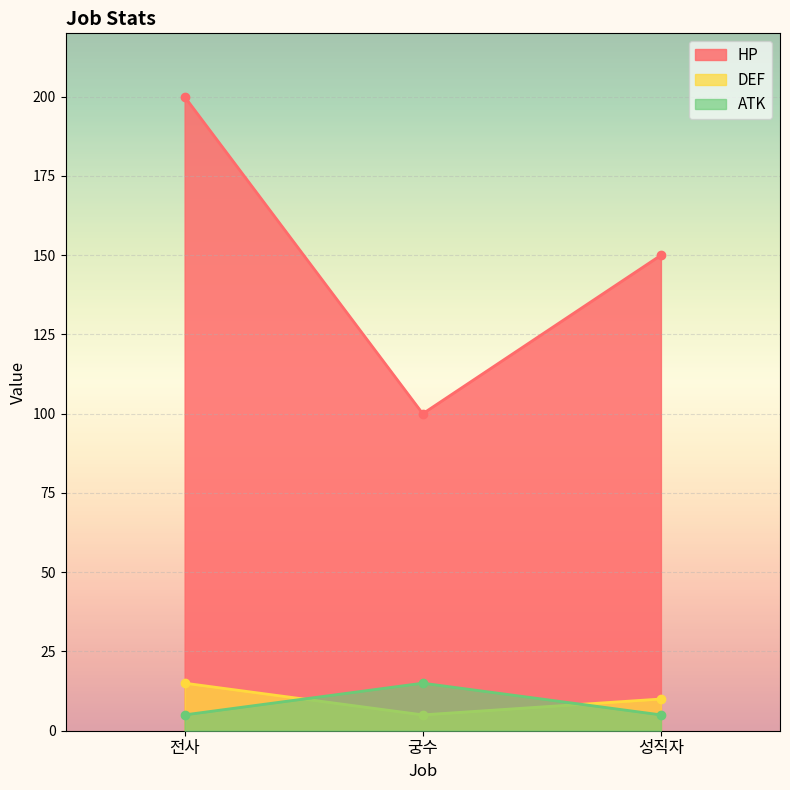

Rank the categories by HP value from highest to lowest.

전사, 성직자, 궁수